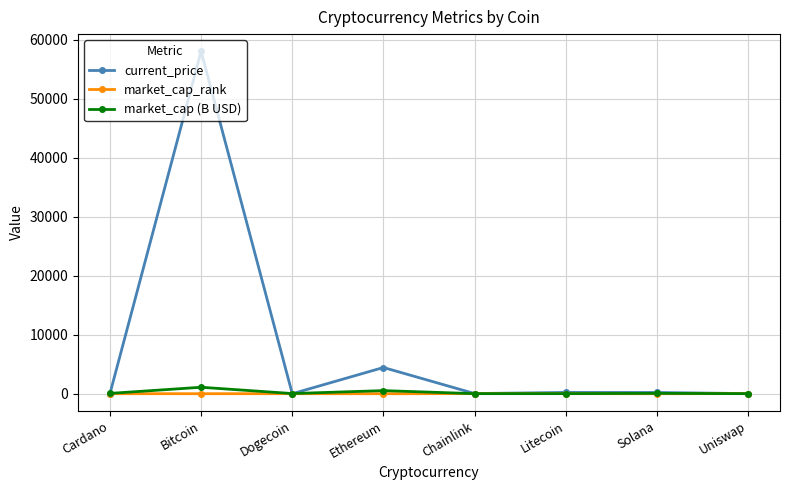

What is the maximum value shown in the chart?

58047.0